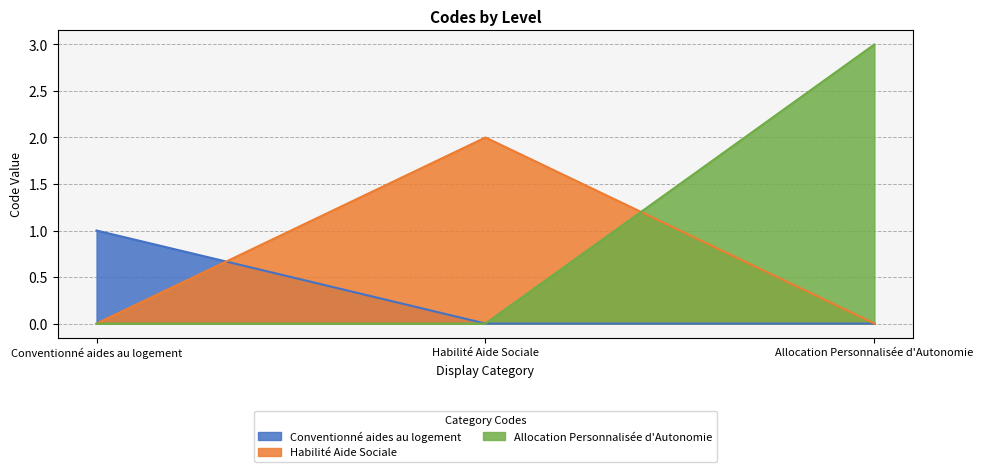

Approximately how many times larger is the value at Conventionné aides au logement compared to Habilité Aide Sociale?

0.5